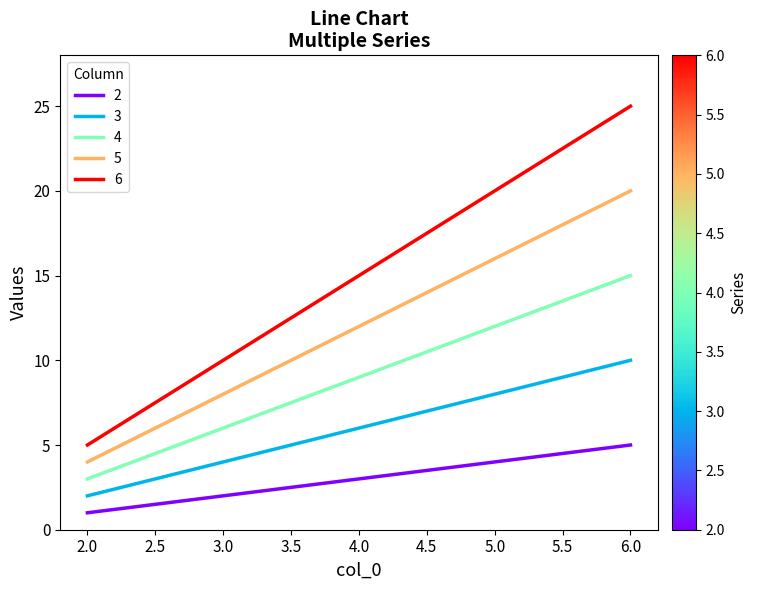

Which series has the widest spread of values?

6